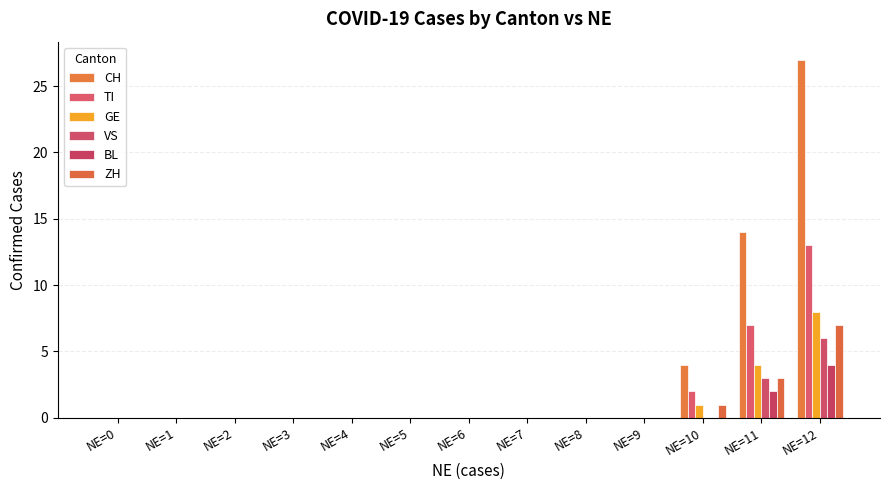

Between NE=9 and NE=10, which is larger?

NE=10